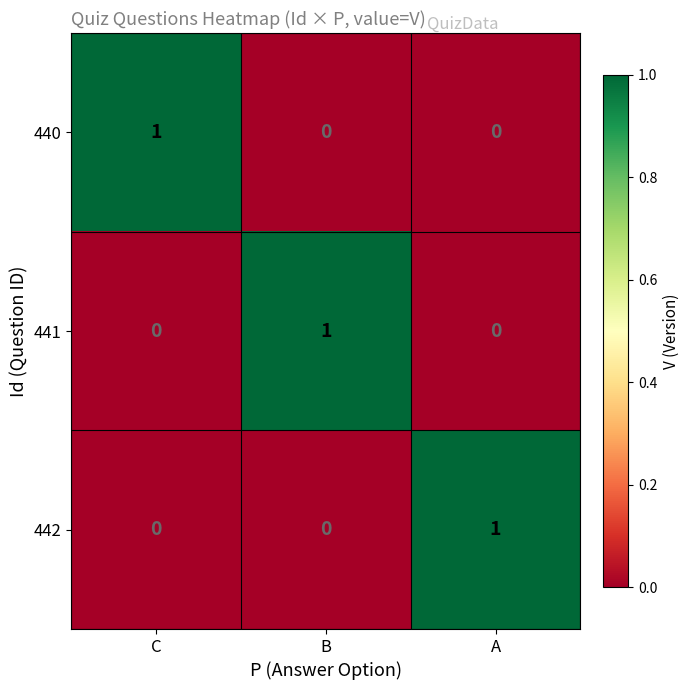

The value of 442 at B is 0. True or false?

True